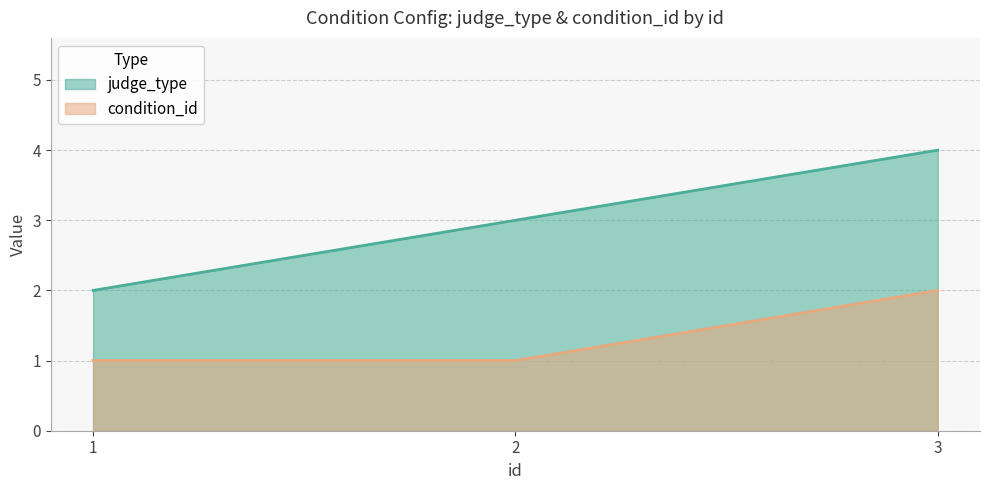

How many lines are shown in the chart?

2